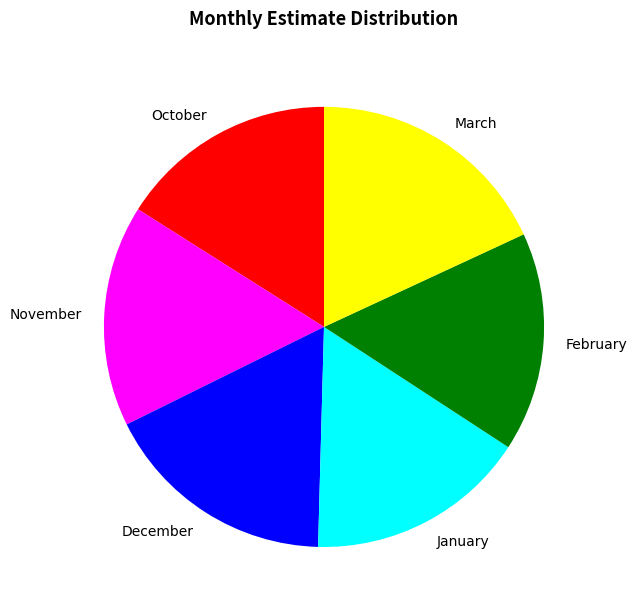

Count the number of slices in the pie.

6